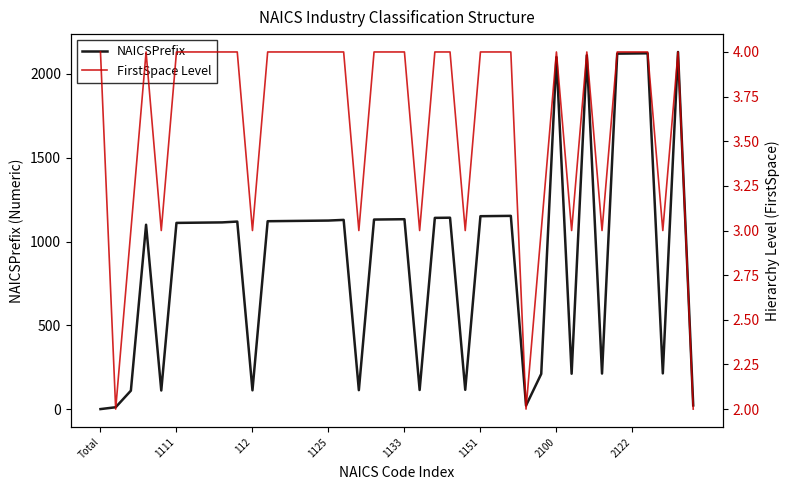

At which label does FirstSpace Level reach its peak?

Total